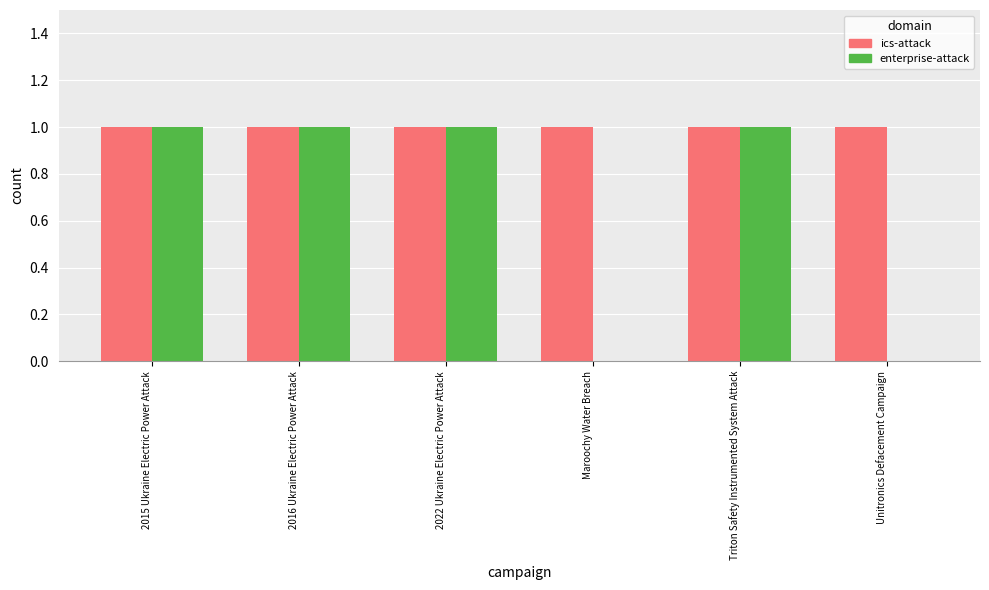

Are the bars horizontal?

No